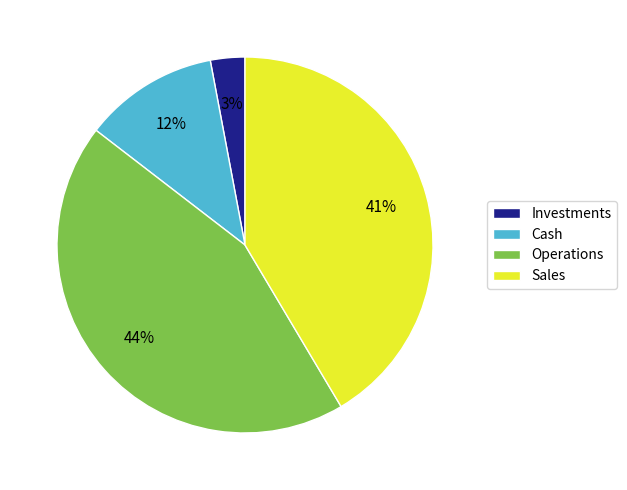

Which category has the biggest portion of the pie?

Operations